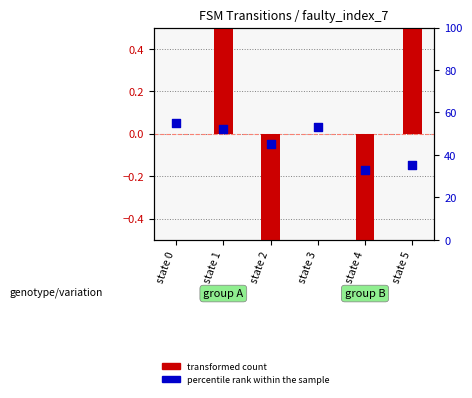

What are all the series names shown in the legend?

transformed count, percentile rank within the sample